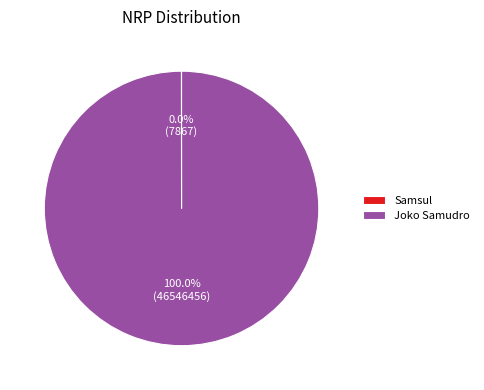

What is the majority slice?

Joko Samudro